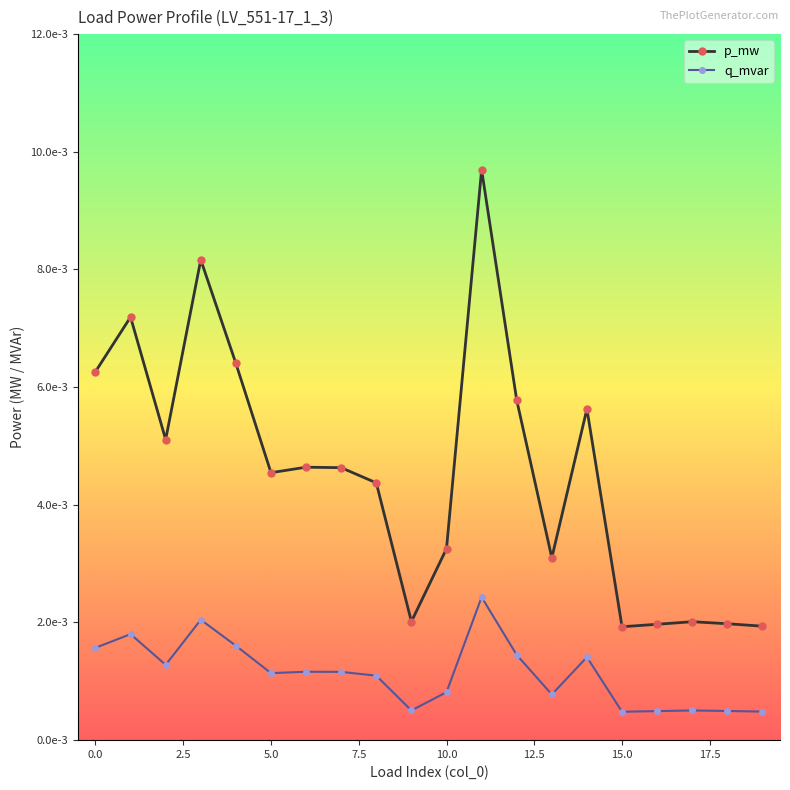

What are all the series names shown in the legend?

p_mw, q_mvar